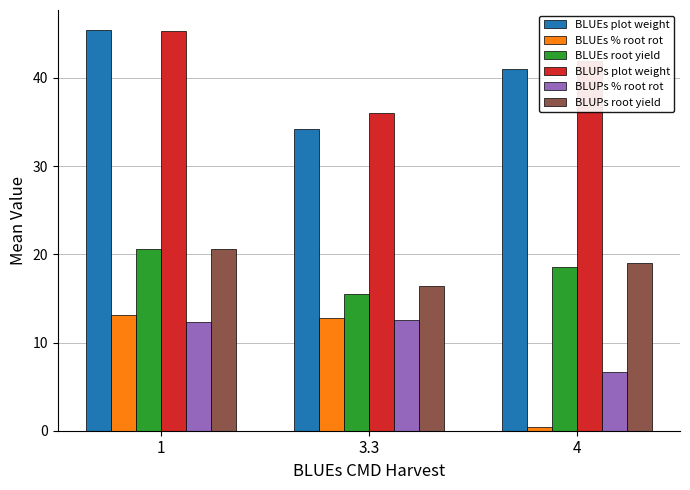

Is the value of BLUEs root yield at 4 greater than the value of BLUEs % root rot at 3.3?

Yes